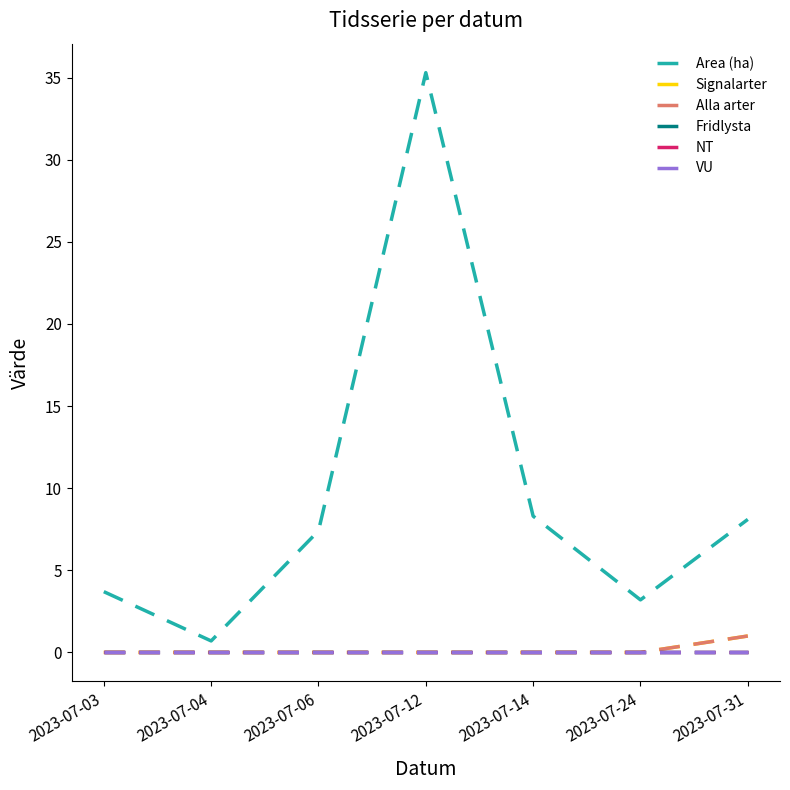

What is the greatest value displayed?

35.3